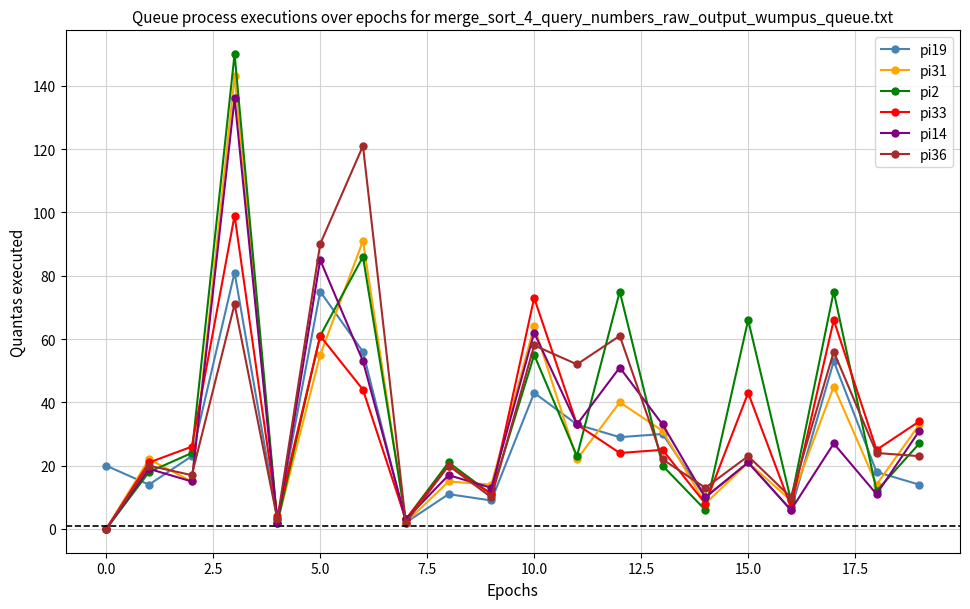

How many values in the pi14 series are below 21?

10